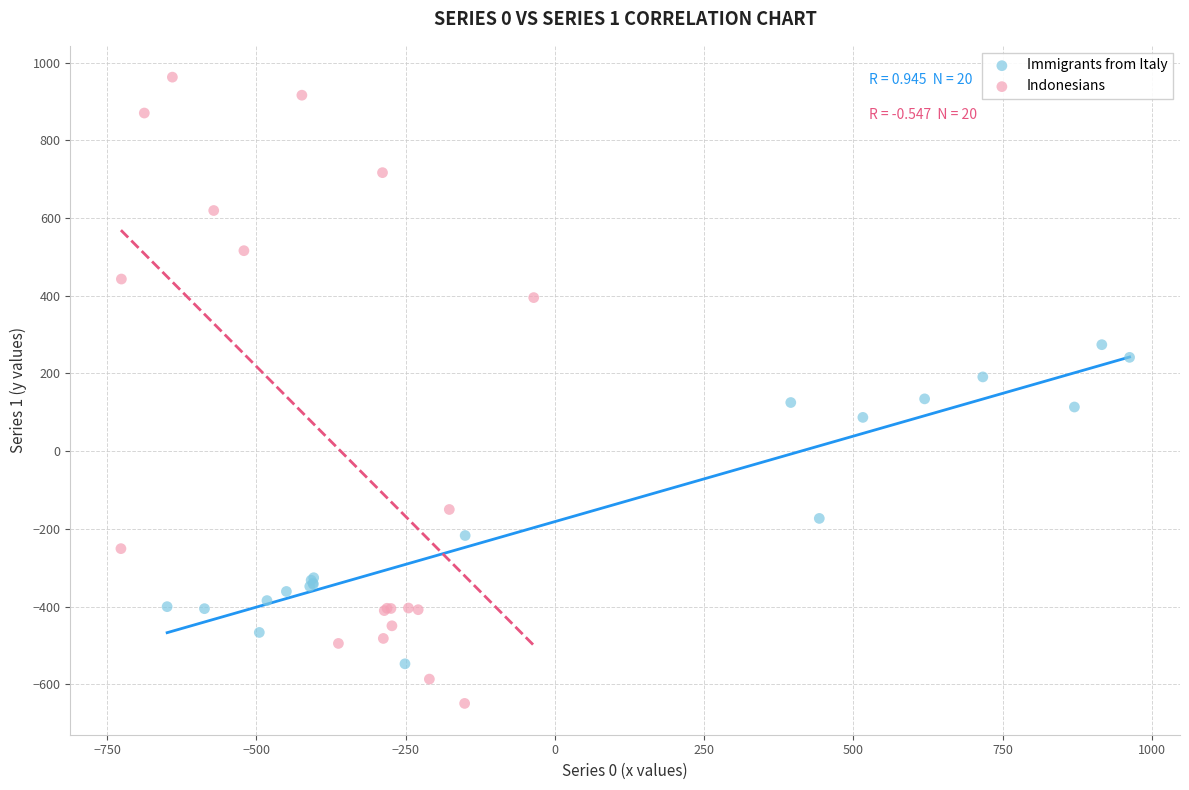

Which series has the largest Y range (max minus min)?

Indonesians